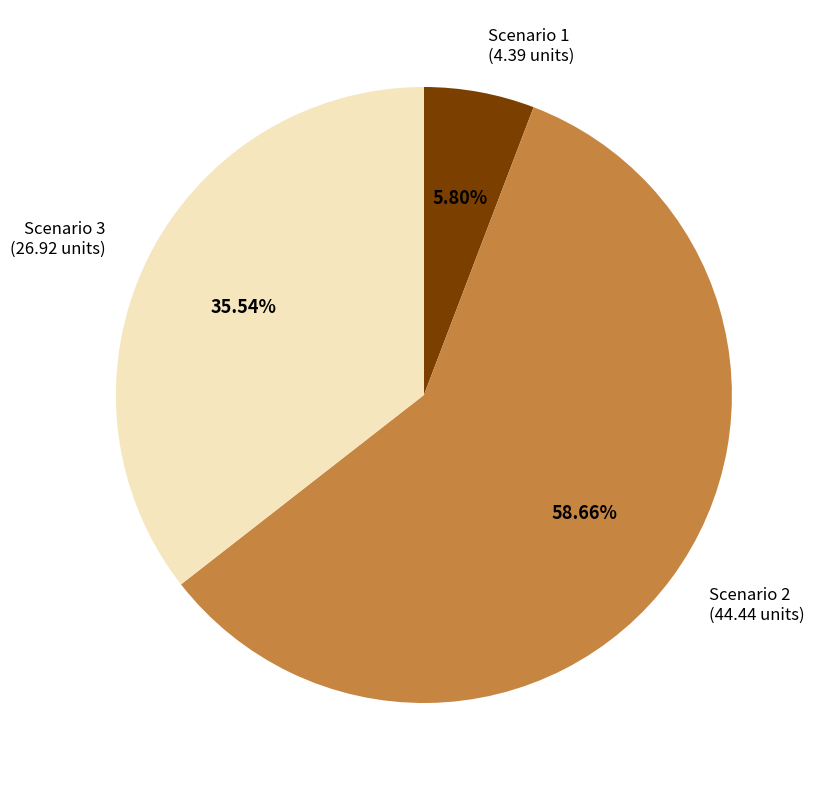

Count the number of slices in the pie.

3